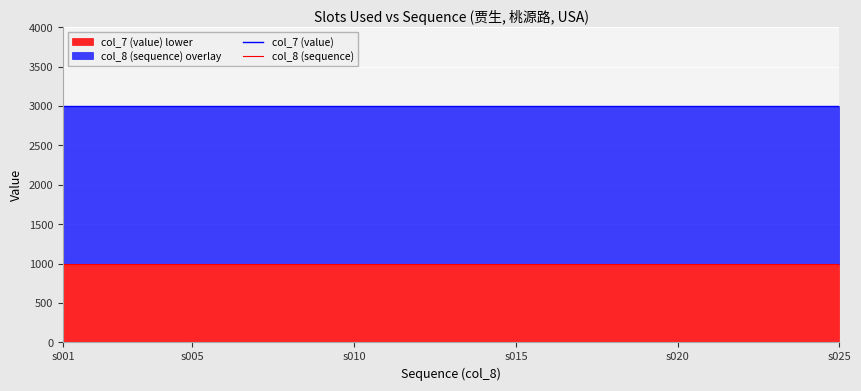

True or false: col_7 (value) and col_8 (sequence) intersect in this chart.

False